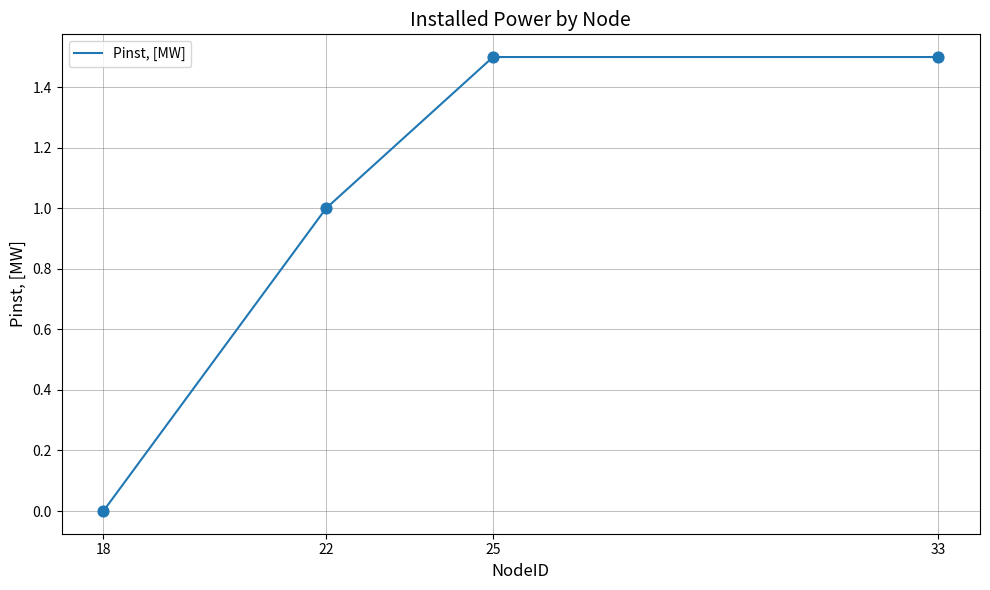

What is the change in value from 22 to 25?

+0.5